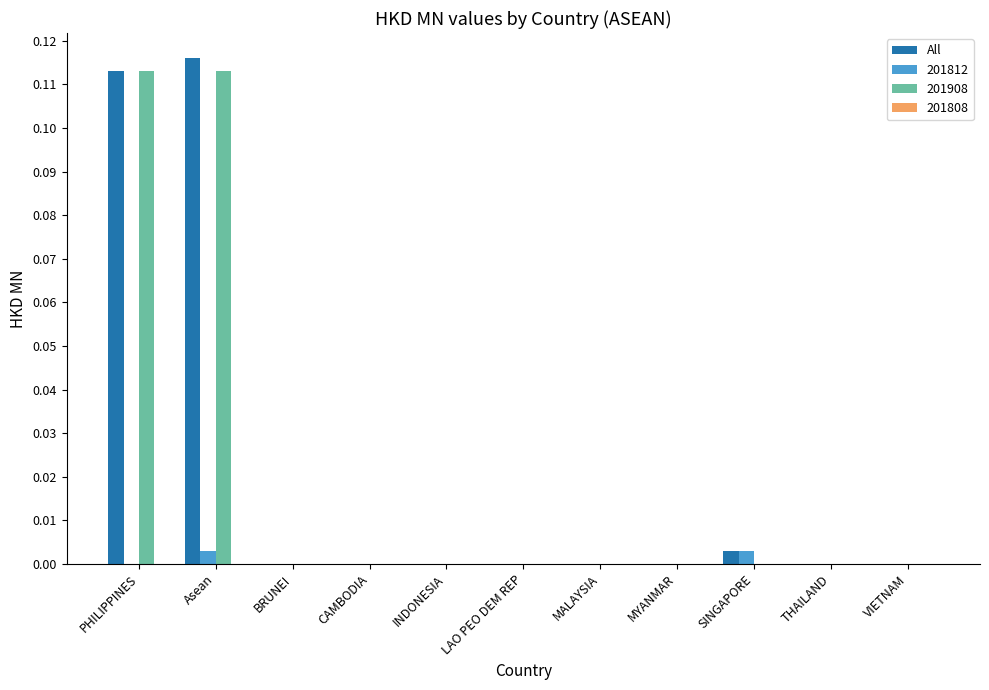

Which label corresponds to the largest value in the chart?

Asean